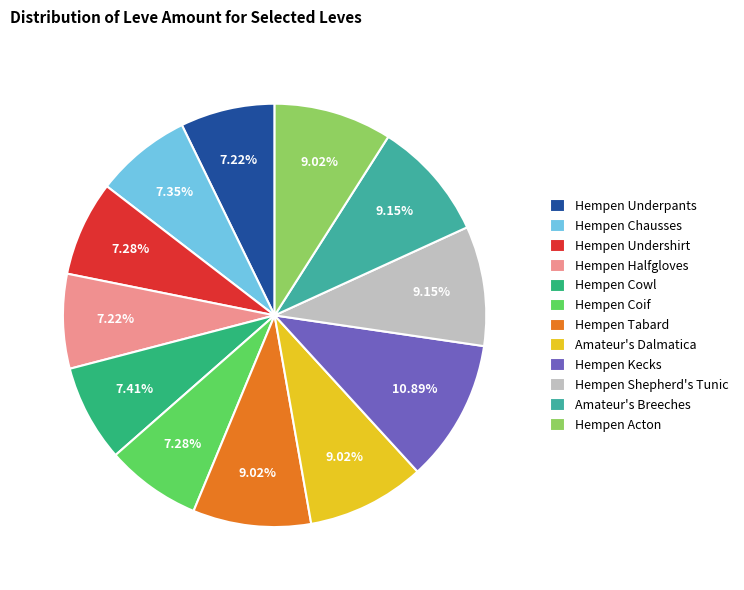

Between Hempen Cowl and Hempen Tabard, which is larger?

Hempen Tabard